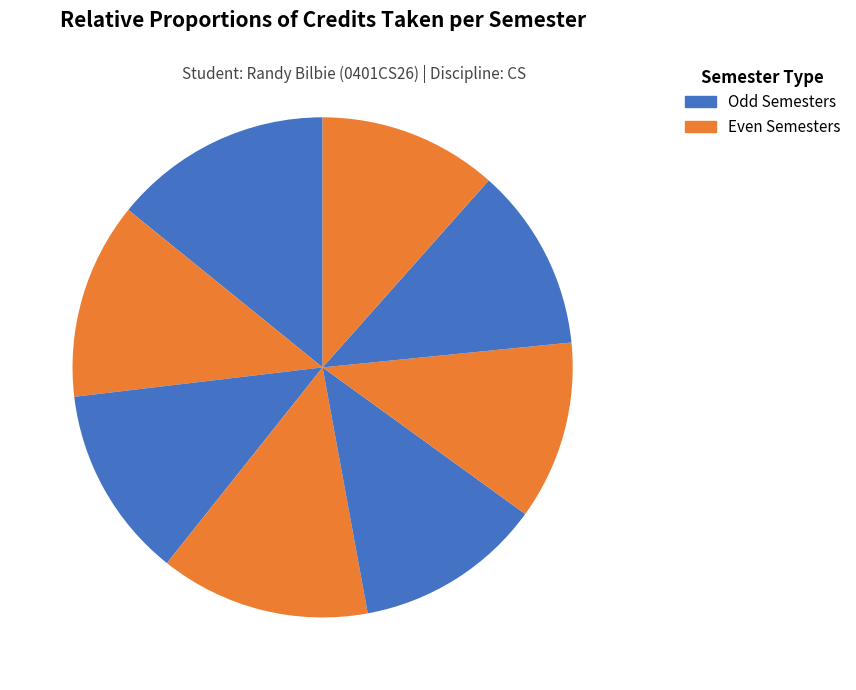

Count the number of slices in the pie.

8